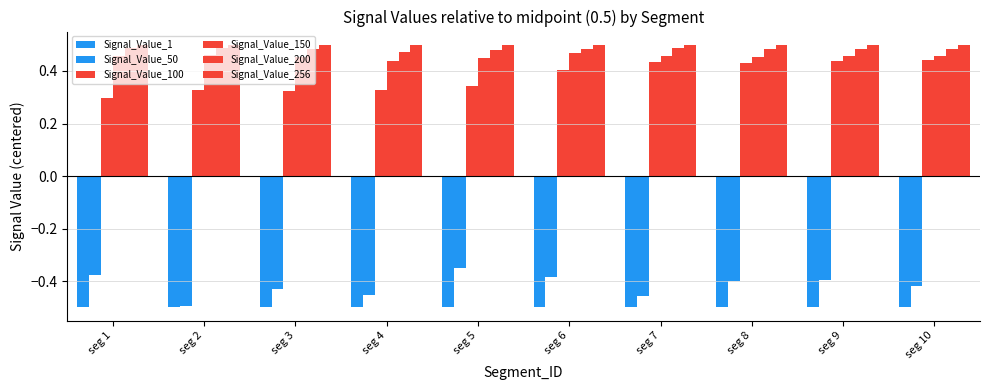

Are the bars horizontal?

No